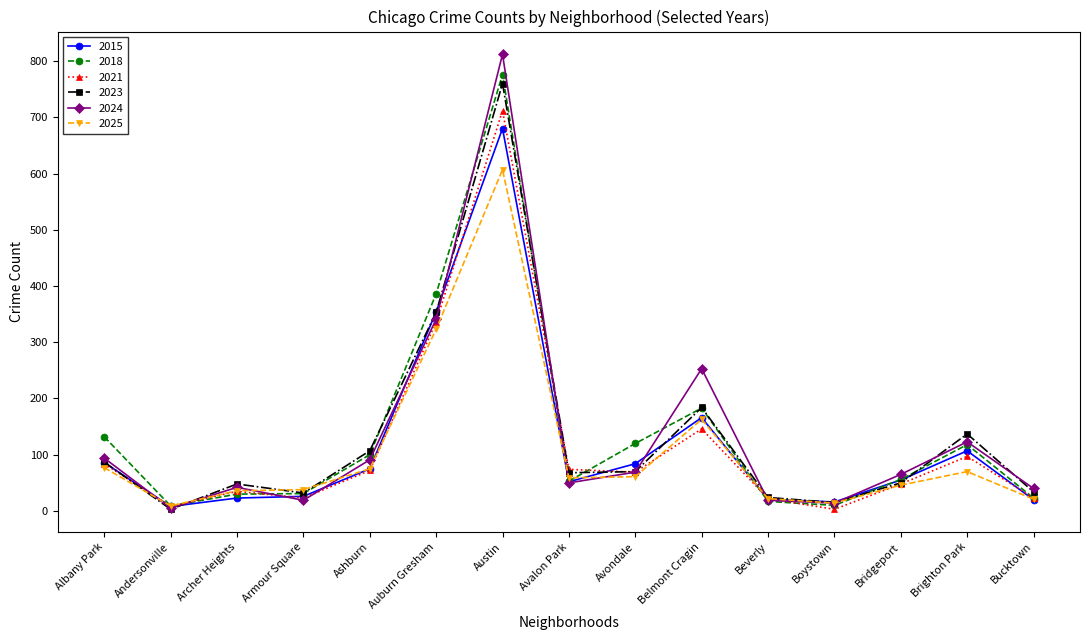

At how many categories does at least one series exceed 382?

2